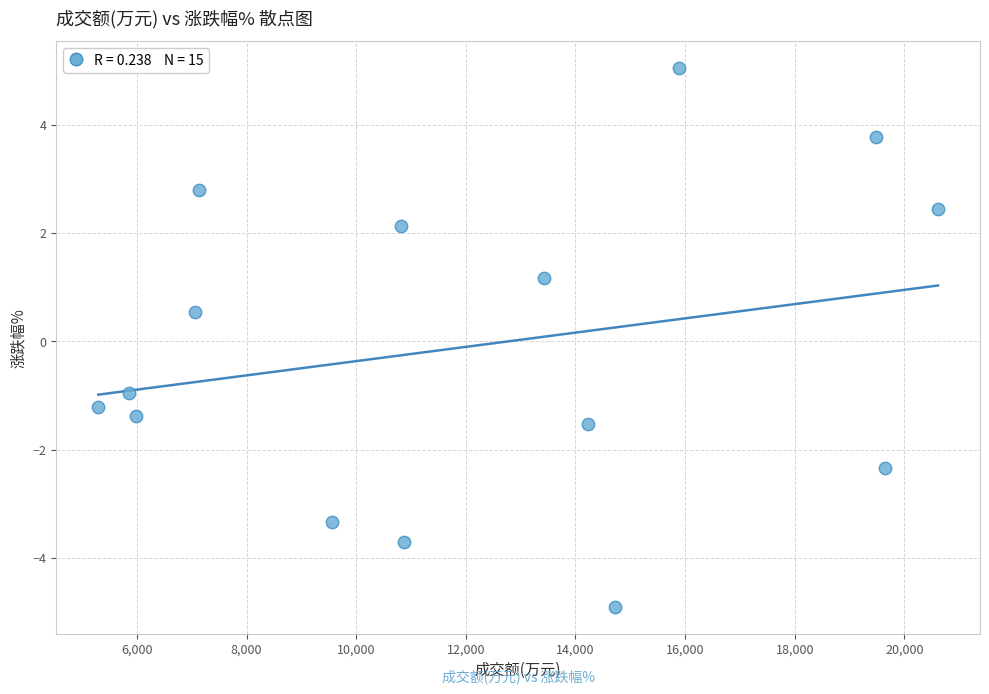

What is the range of X values (max minus min)?

15321.0